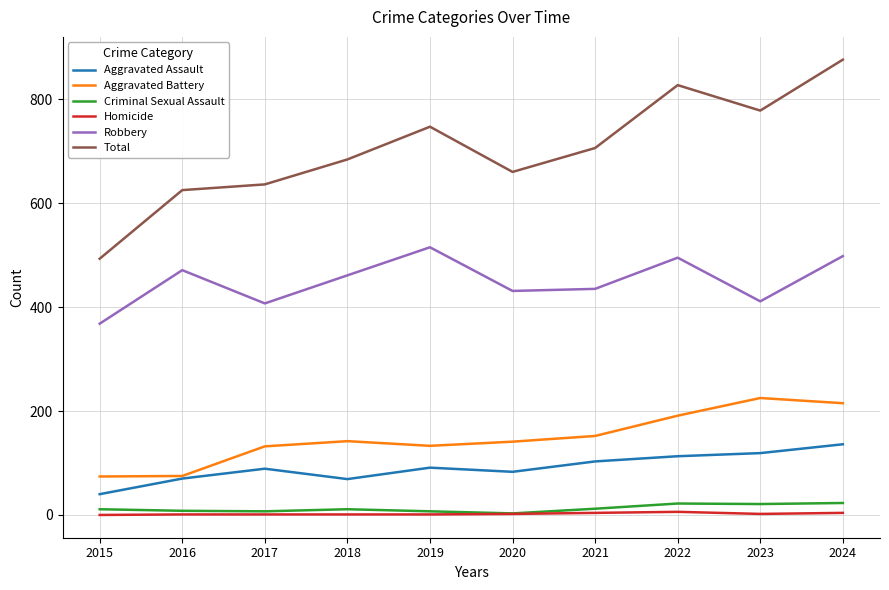

How many values in the Aggravated Battery series are below 142?

5